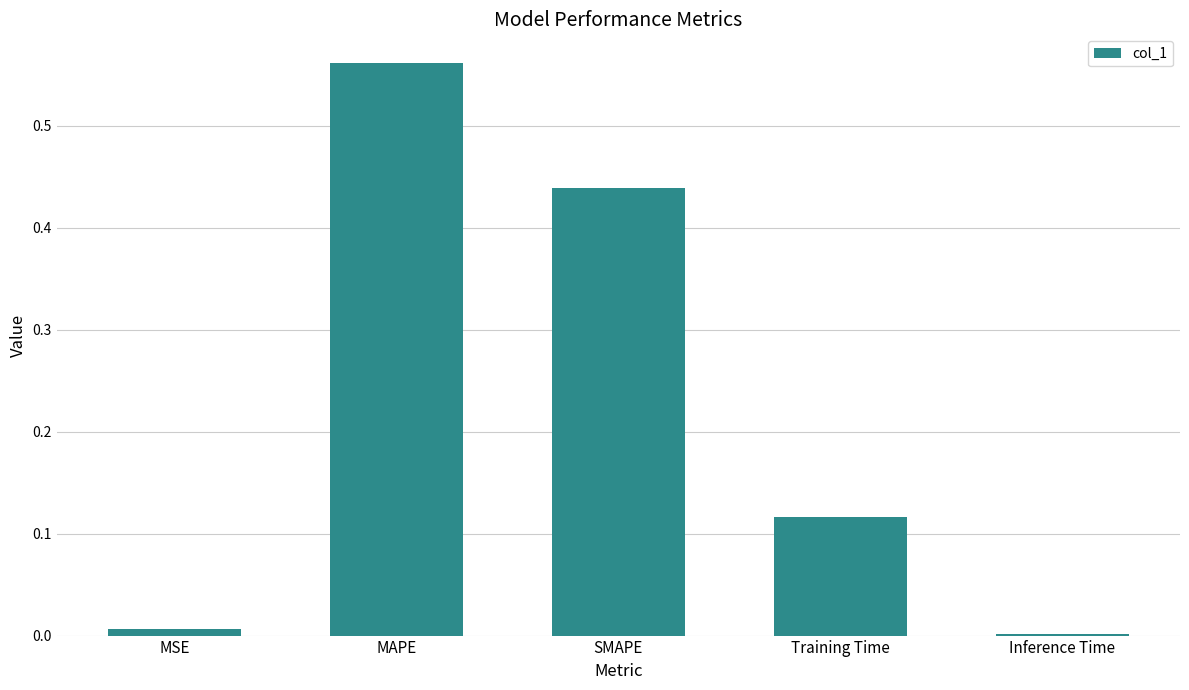

True or false: the data shows 0.0 at Inference Time.

True